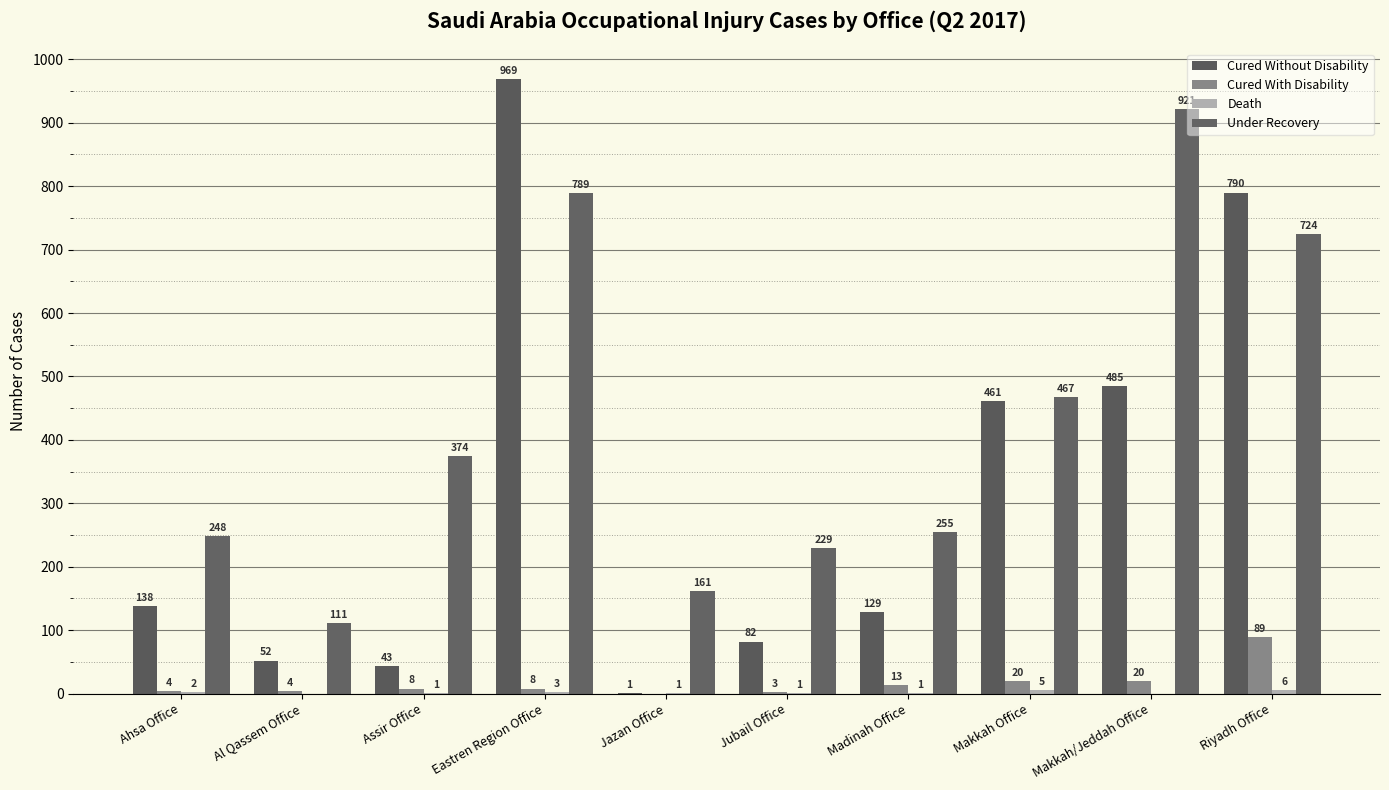

What is the sum of the Under Recovery values at Jubail Office and Ahsa Office?

477